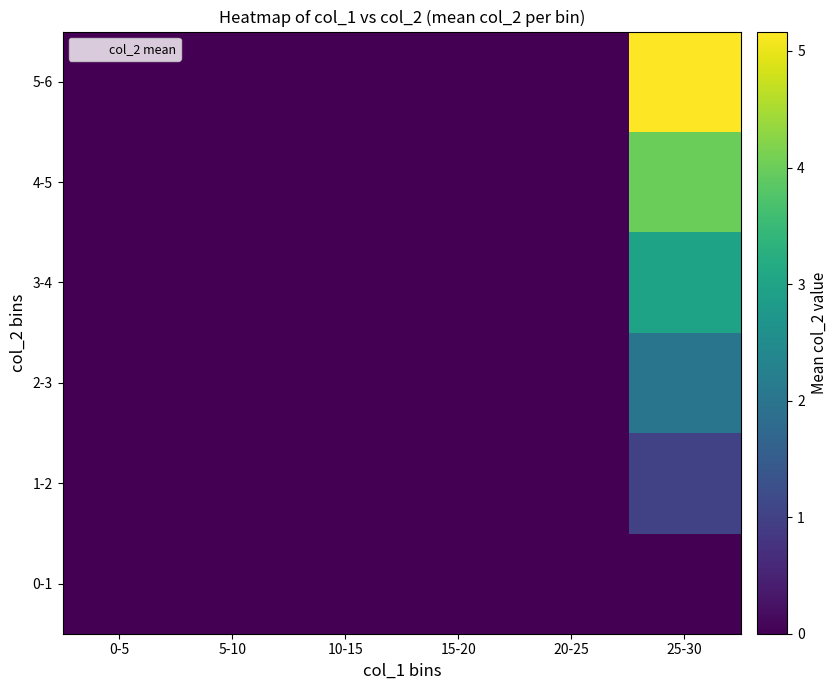

At which category is the sum across all series the highest?

25-30